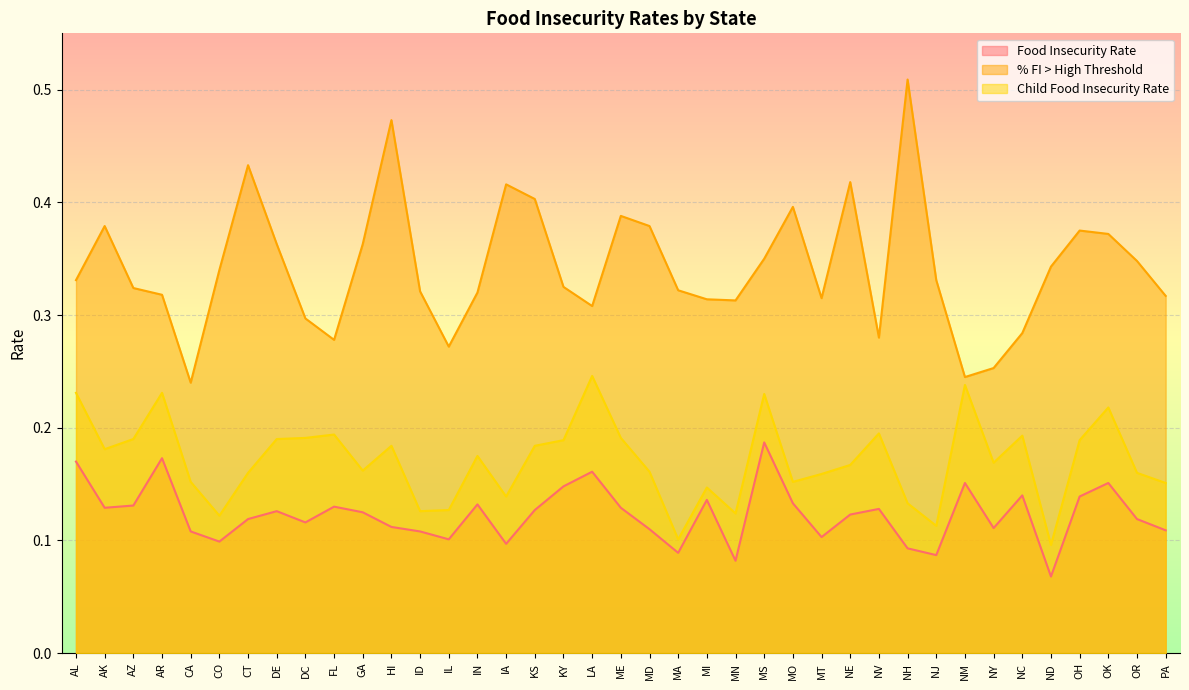

Rank the categories by Food Insecurity Rate value from highest to lowest.

MS, AR, AL, LA, NM, OK, KY, NC, OH, MI, MO, IN, AZ, FL, AK, ME, NV, KS, DE, GA, NE, CT, OR, DC, HI, NY, MD, PA, CA, ID, MT, IL, CO, IA, NH, MA, NJ, MN, ND